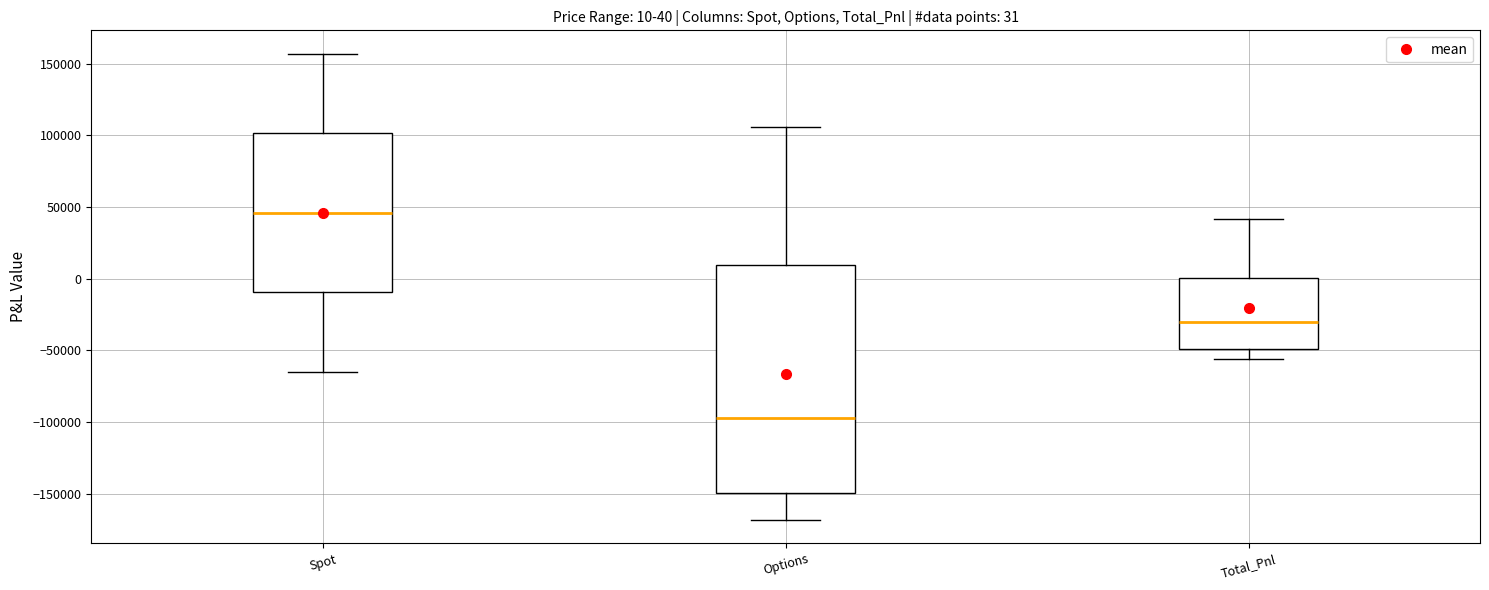

Which box's median line is the lowest?

Options